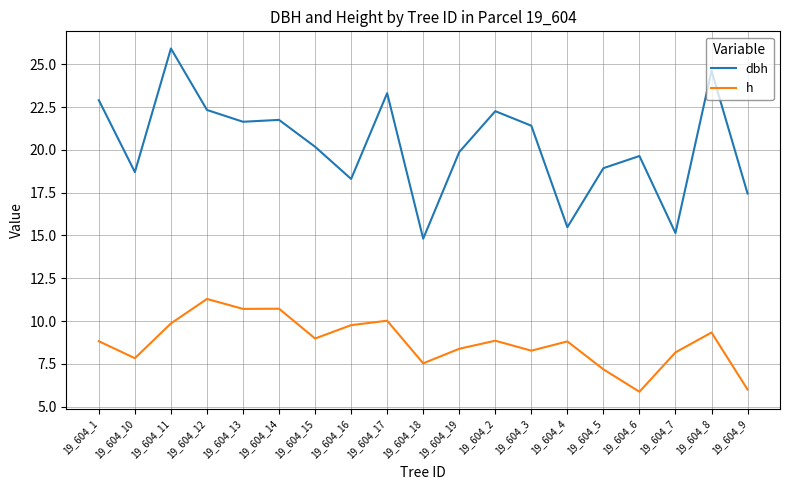

Where does the h series first go above 8?

19_604_1